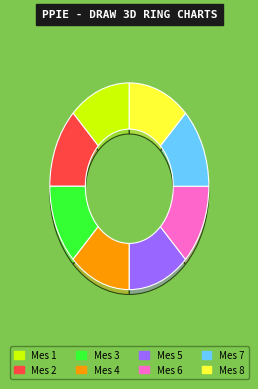

What is the largest slice in the pie chart?

Mes 1